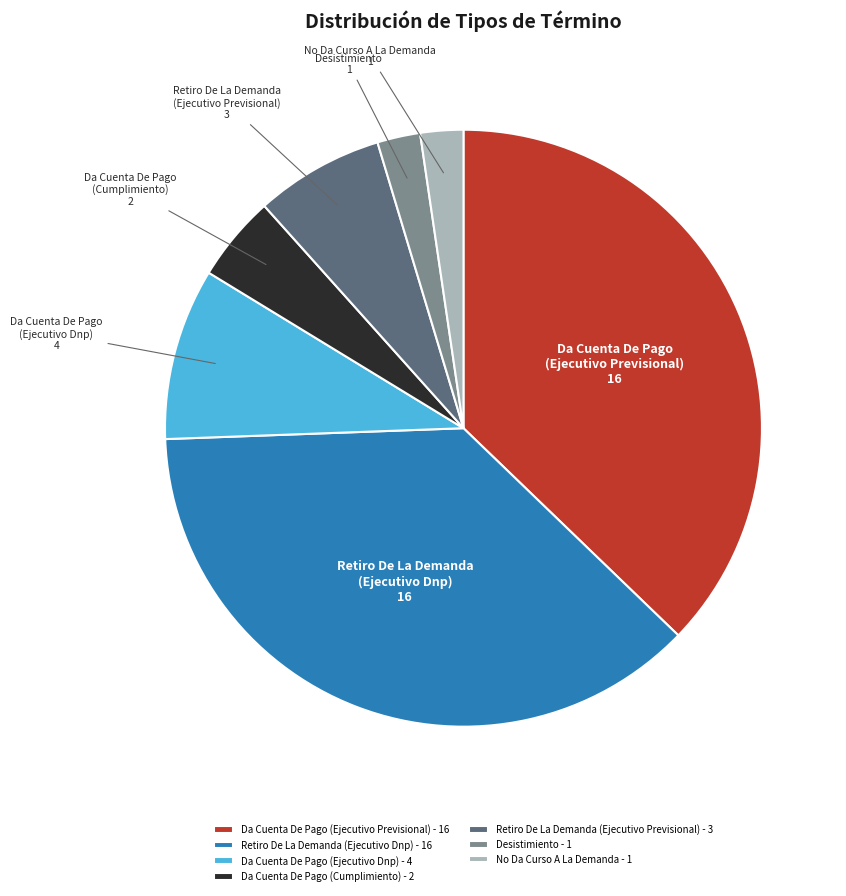

What is the ratio of the value at Retiro De La Demanda (Ejecutivo Dnp) - 16 to the value at Da Cuenta De Pago (Ejecutivo Dnp) - 4?

4.0